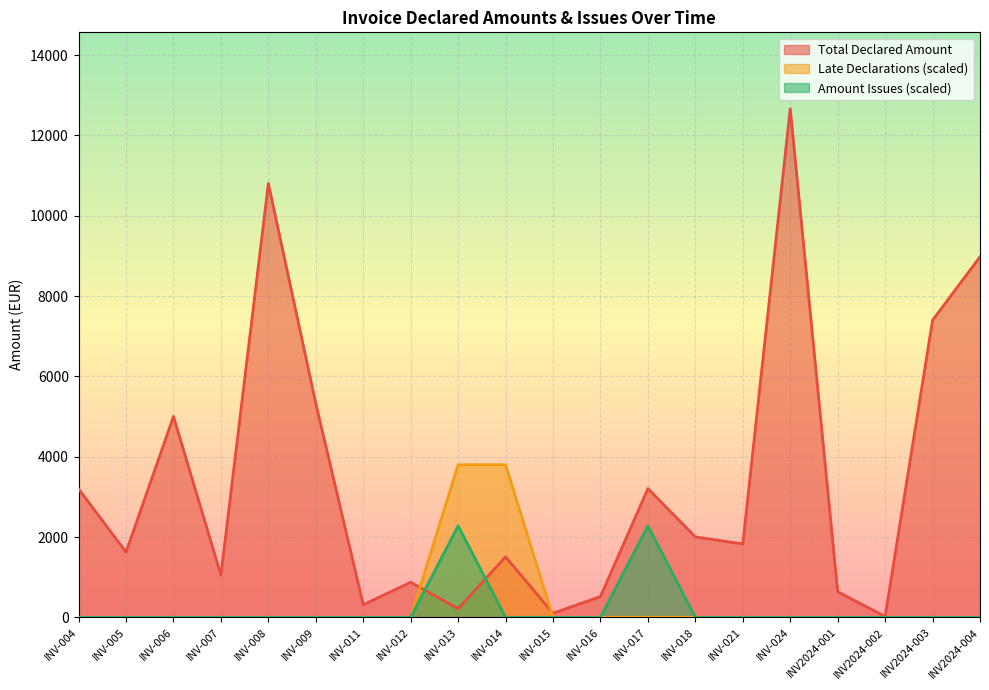

Which series has the largest total across all categories?

Total Declared Amount